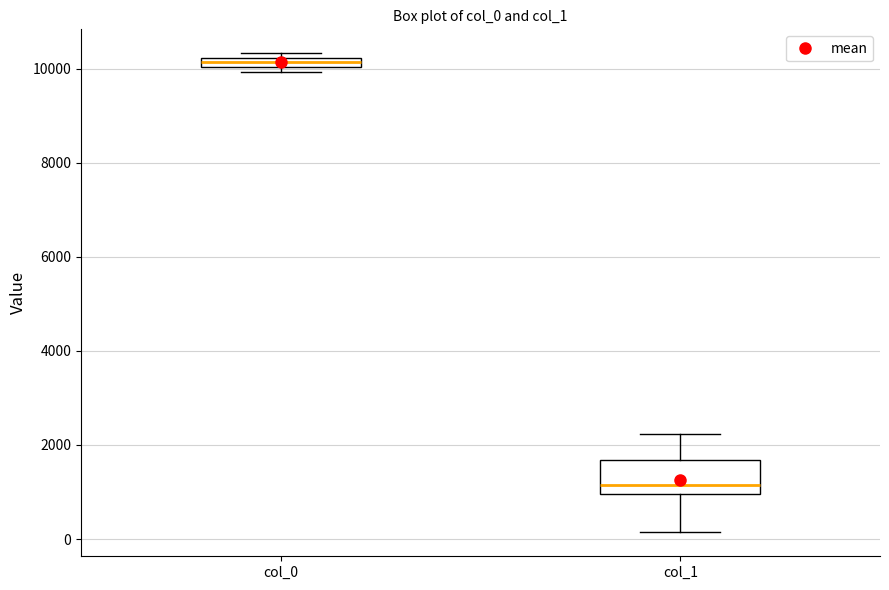

Where does the lower whisker of the box for col_1 end on the y-axis? The values are not printed on the chart, so give them approximately, as read against the axis.

200